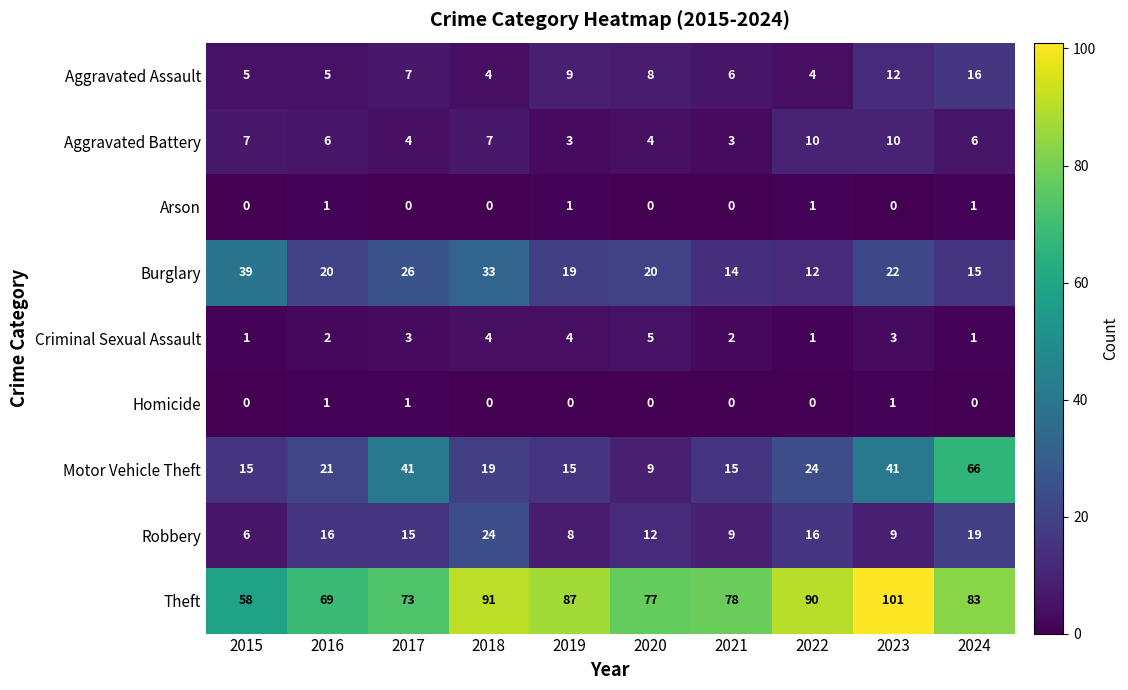

True or false: Criminal Sexual Assault has a value of 6 at 2018.

False